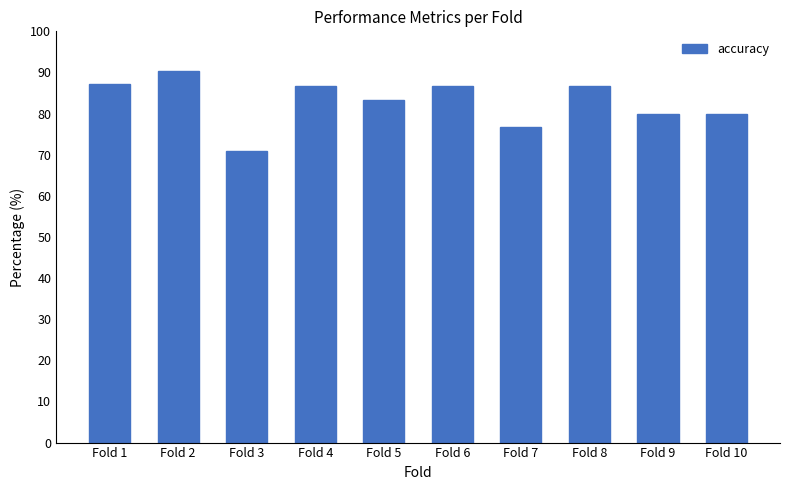

Which has a higher value, Fold 4 or Fold 9?

Fold 4